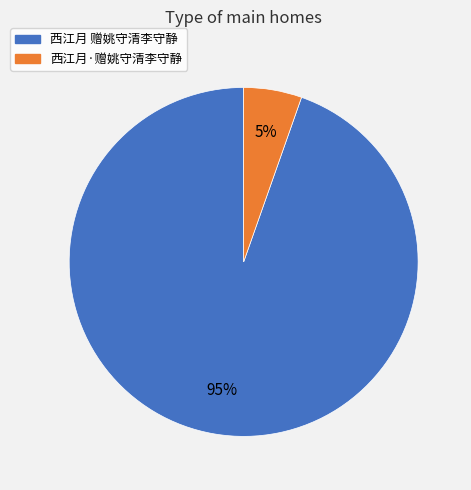

Which category has the biggest portion of the pie?

西江月 赠姚守清李守静